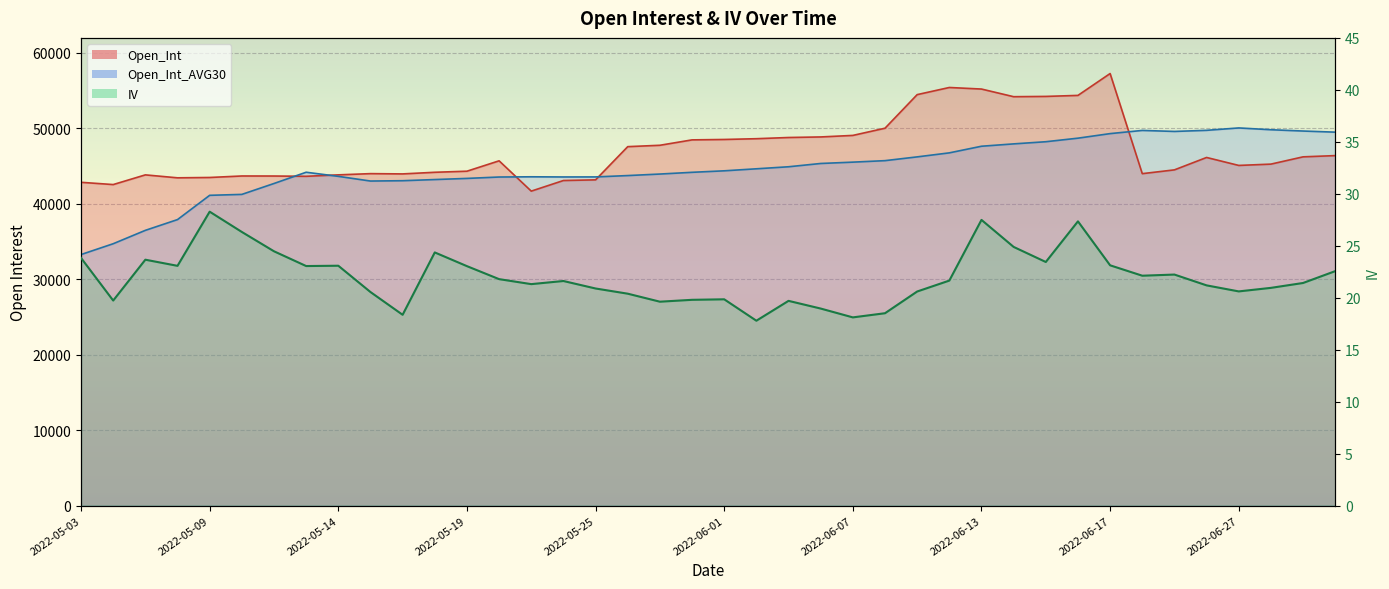

Is it true that Open_Int_AVG30 equals 44647.0 at 2022-06-02?

True